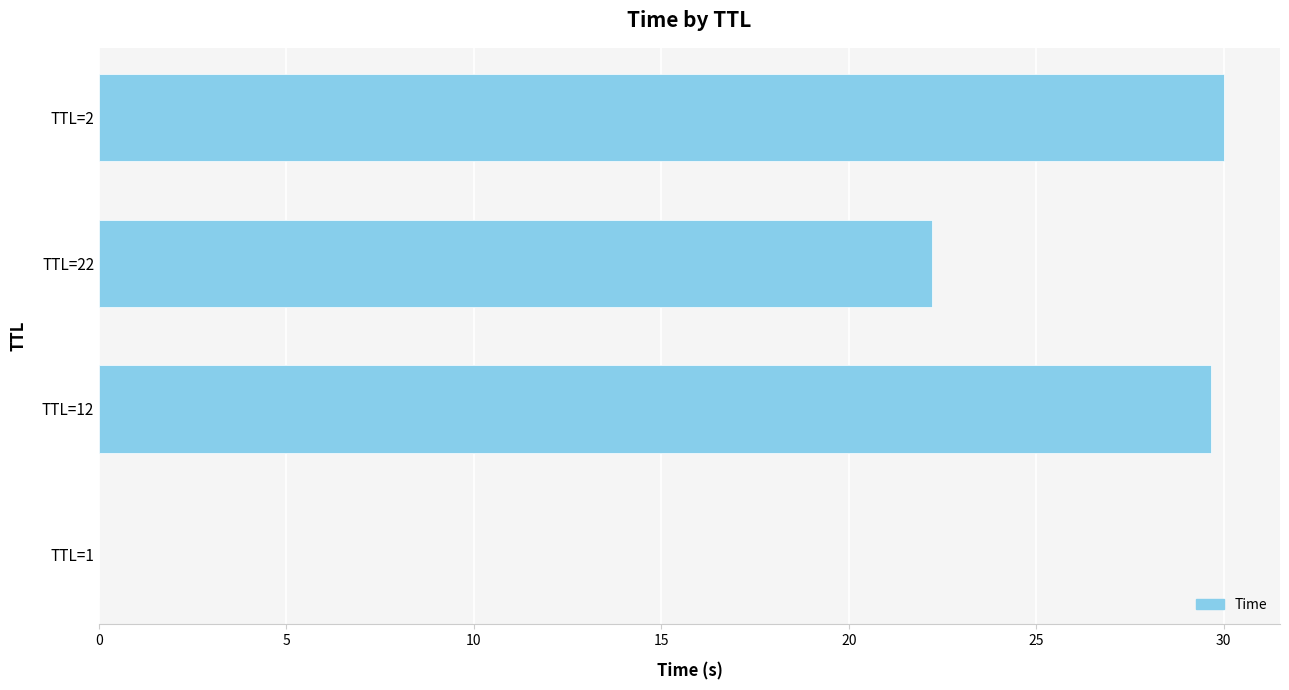

The value at 10 is 26.6. True or false?

False